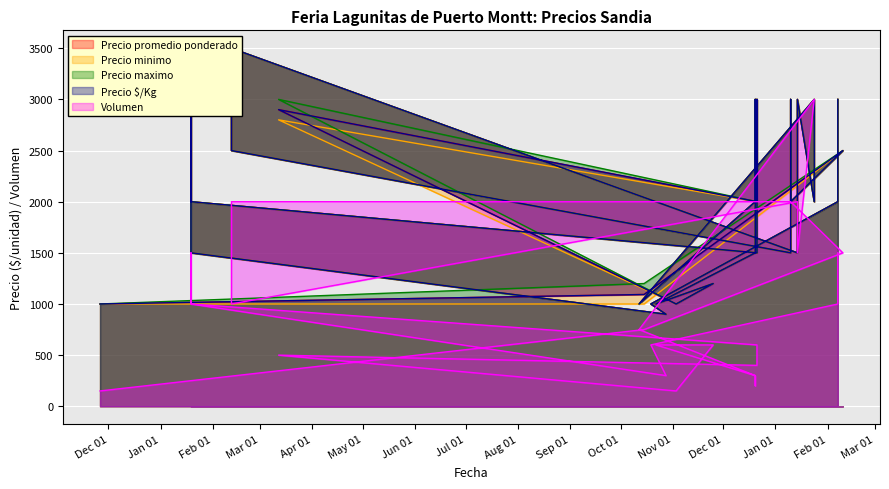

What is the sum of the Precio promedio ponderado values at 2021-02-12 and 2021-01-19?

7000